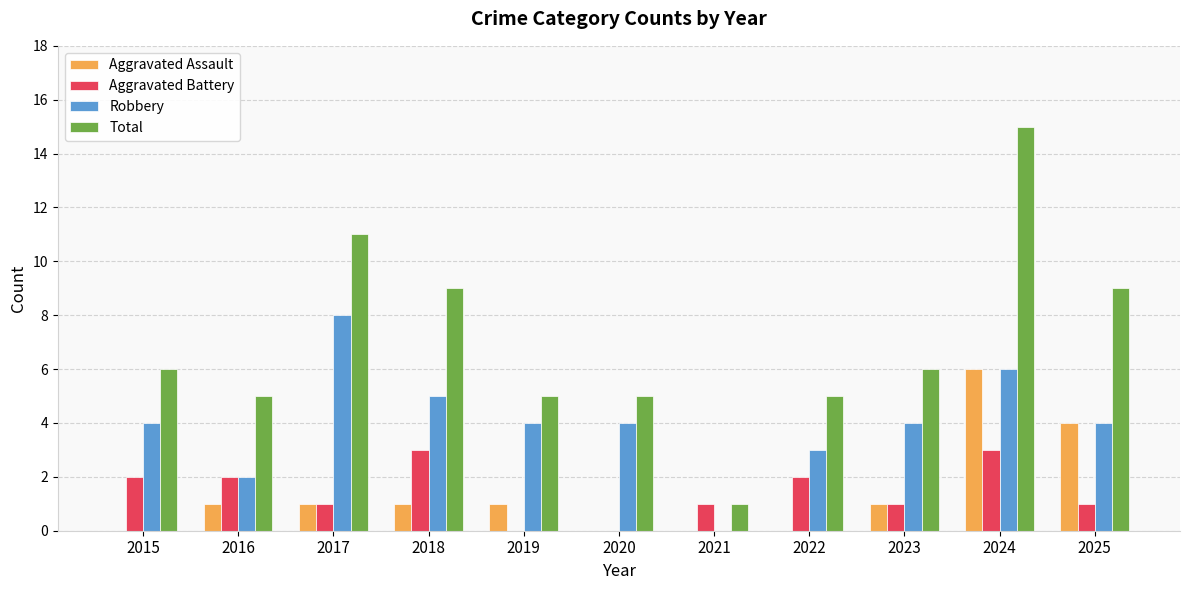

Which label corresponds to the largest value in the chart?

2024